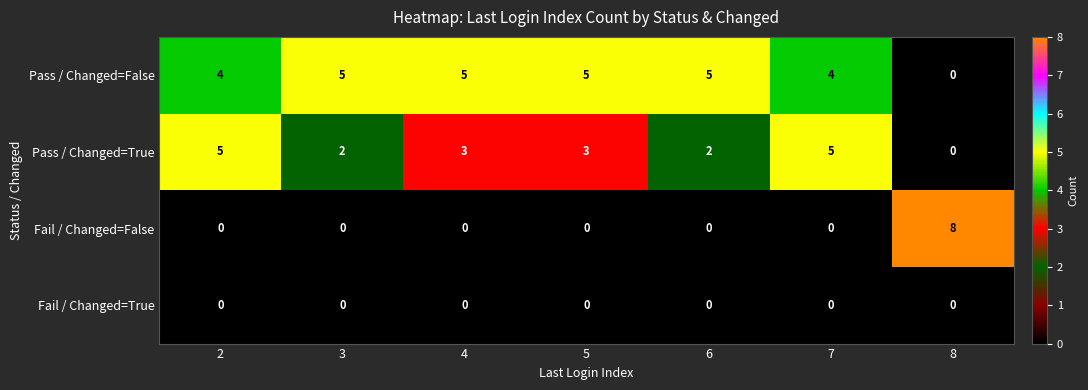

Which label corresponds to the largest value in the chart?

8